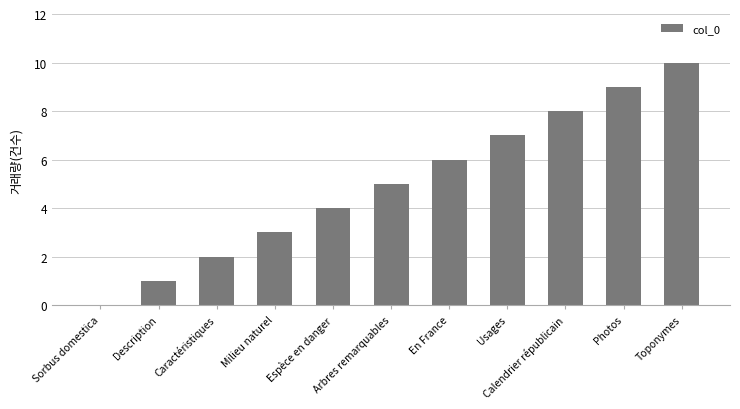

True or false: the data shows 7 at Usages.

True